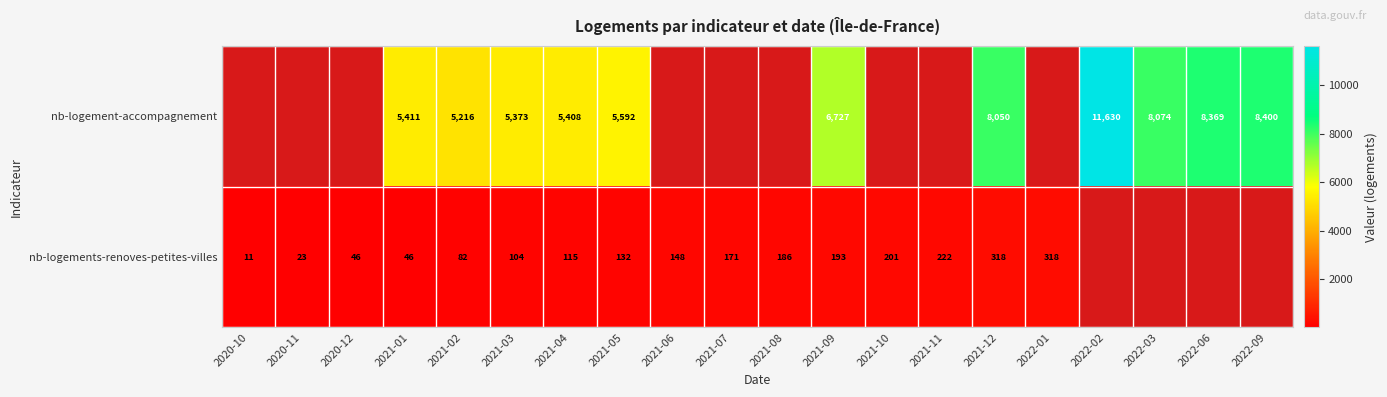

True or false: nb-logement-accompagnement has a value of 8369 at 2022-06.

True